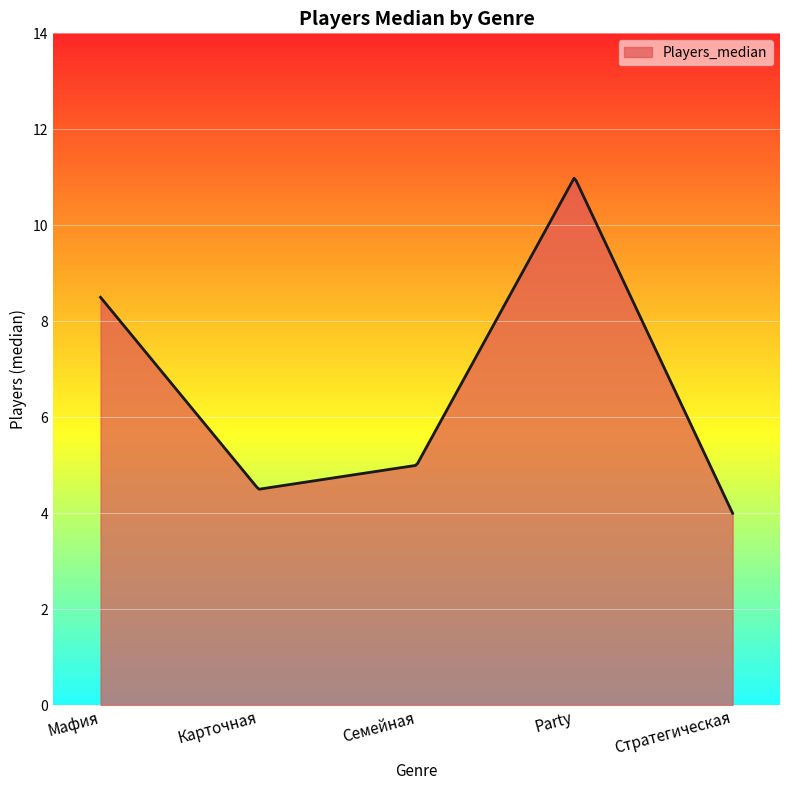

What is the maximum value shown in the chart?

11.0